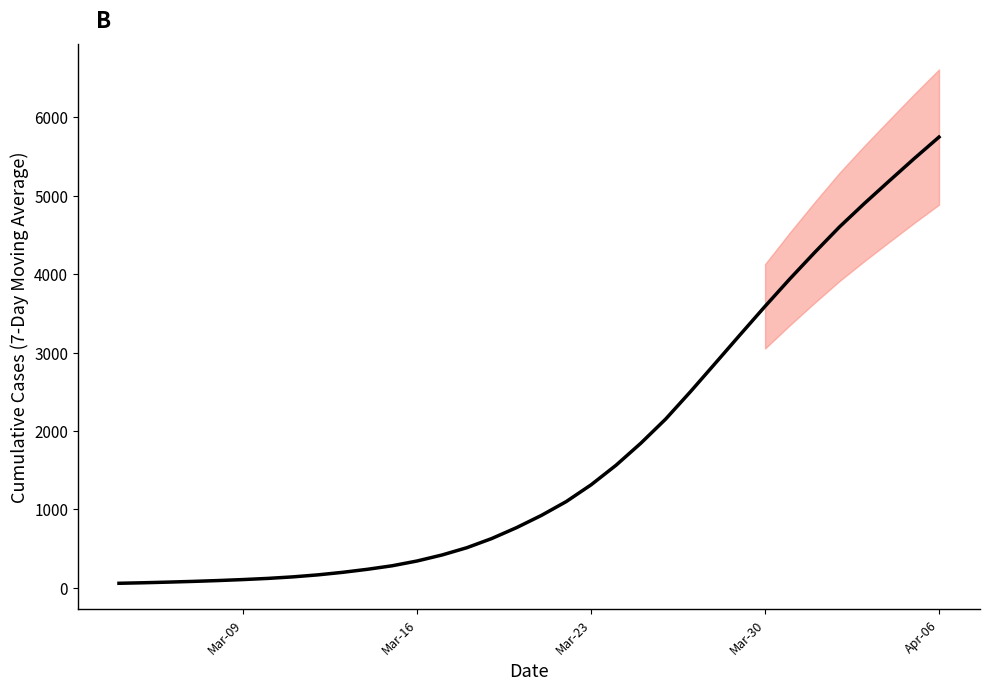

What is the maximum value shown in the chart?

5747.3